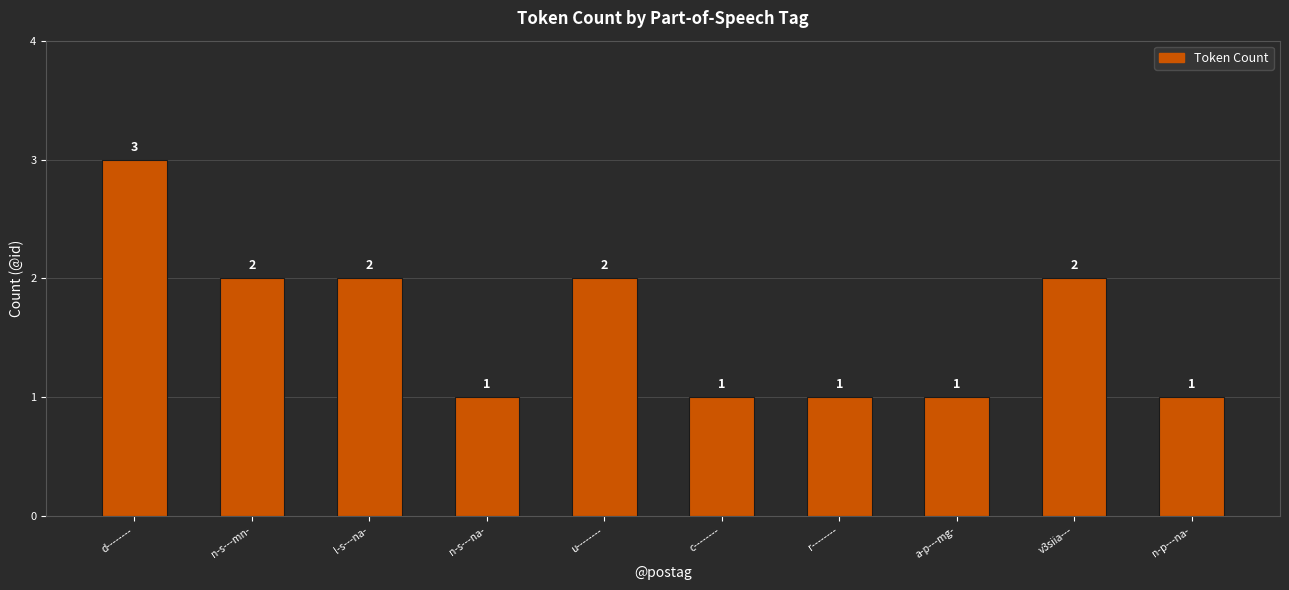

What is the label of the 3rd bar from the right?

a-p---mg-